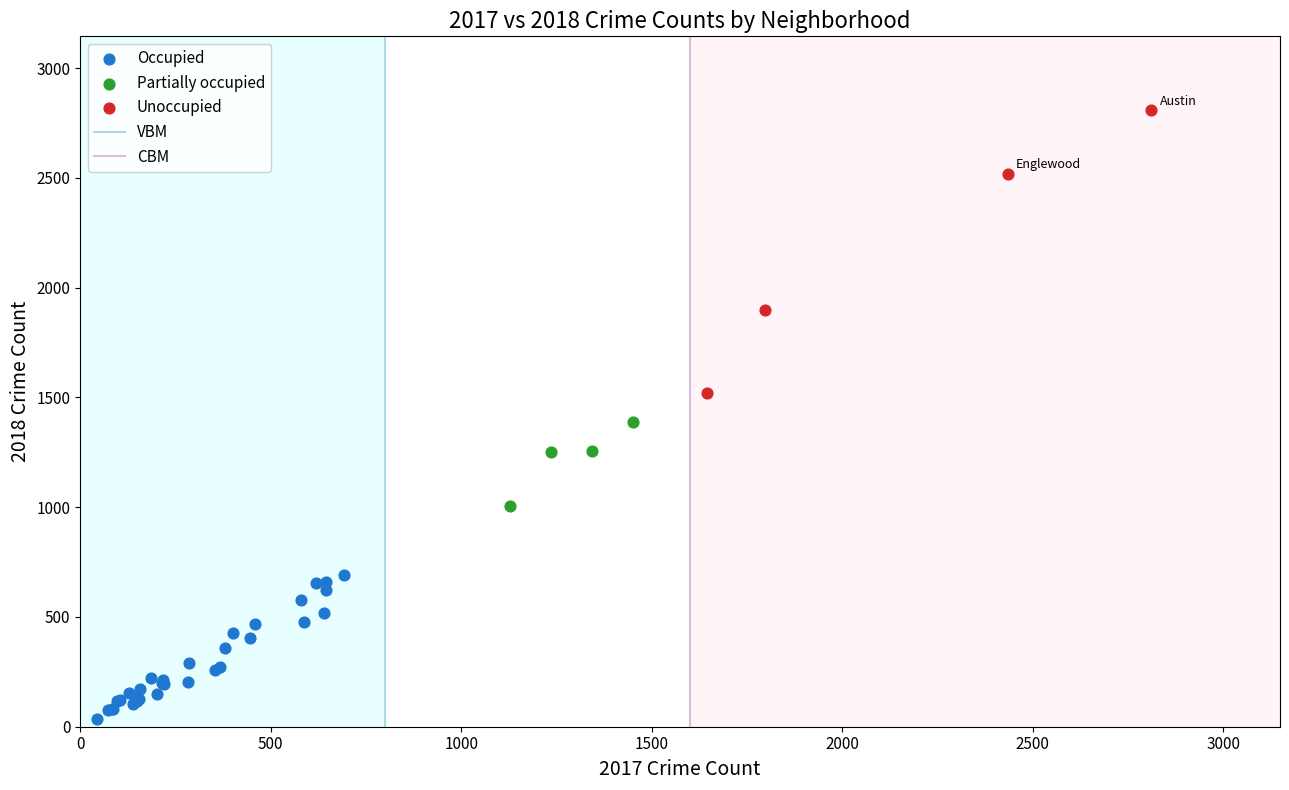

Which series reaches the minimum Y coordinate?

Occupied